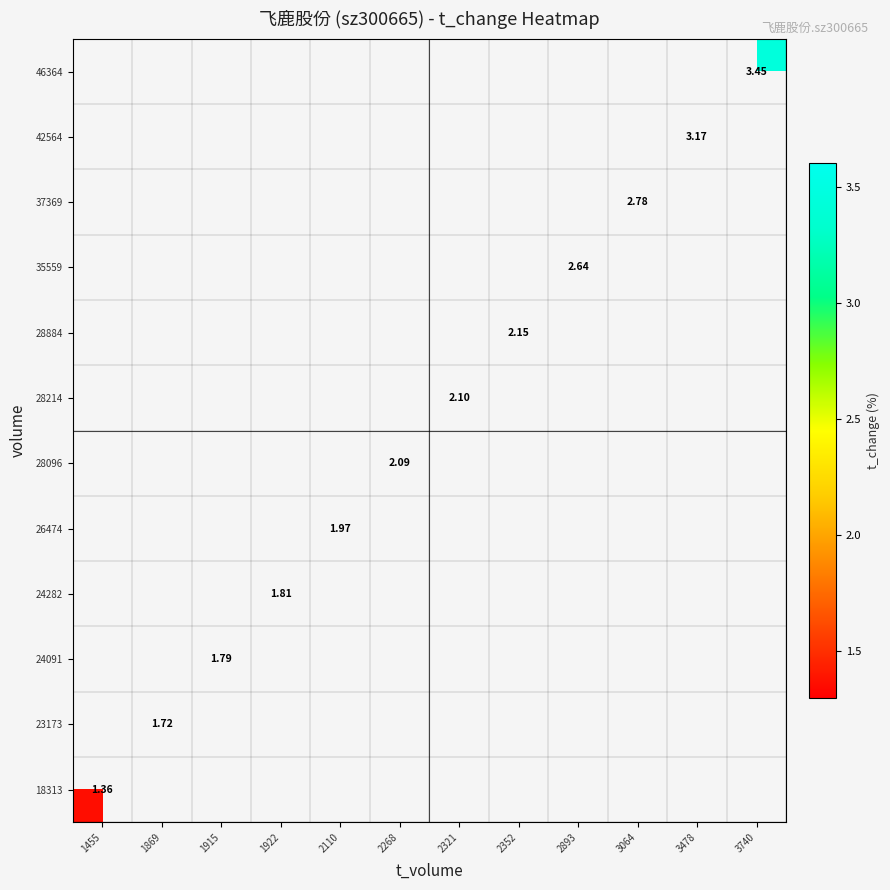

Which category has the highest value in the 46364 series?

1455